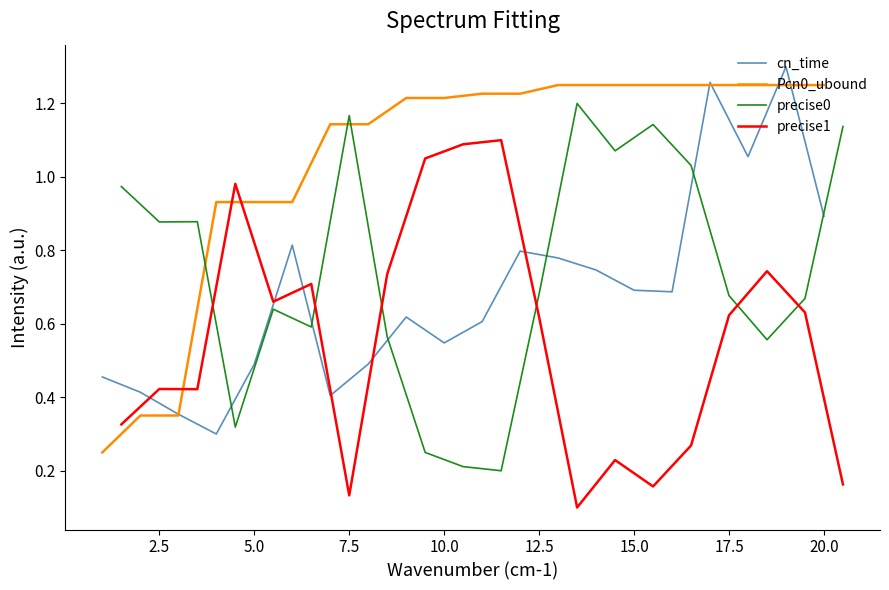

At how many categories does at least one series exceed 0?

20